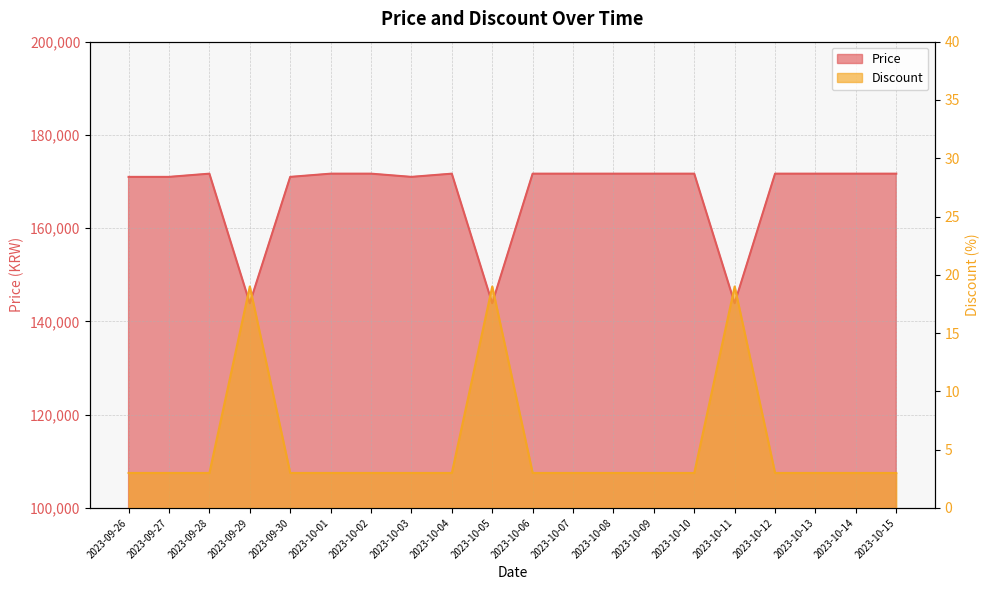

True or false: Discount has more than 2 interior local peaks.

True